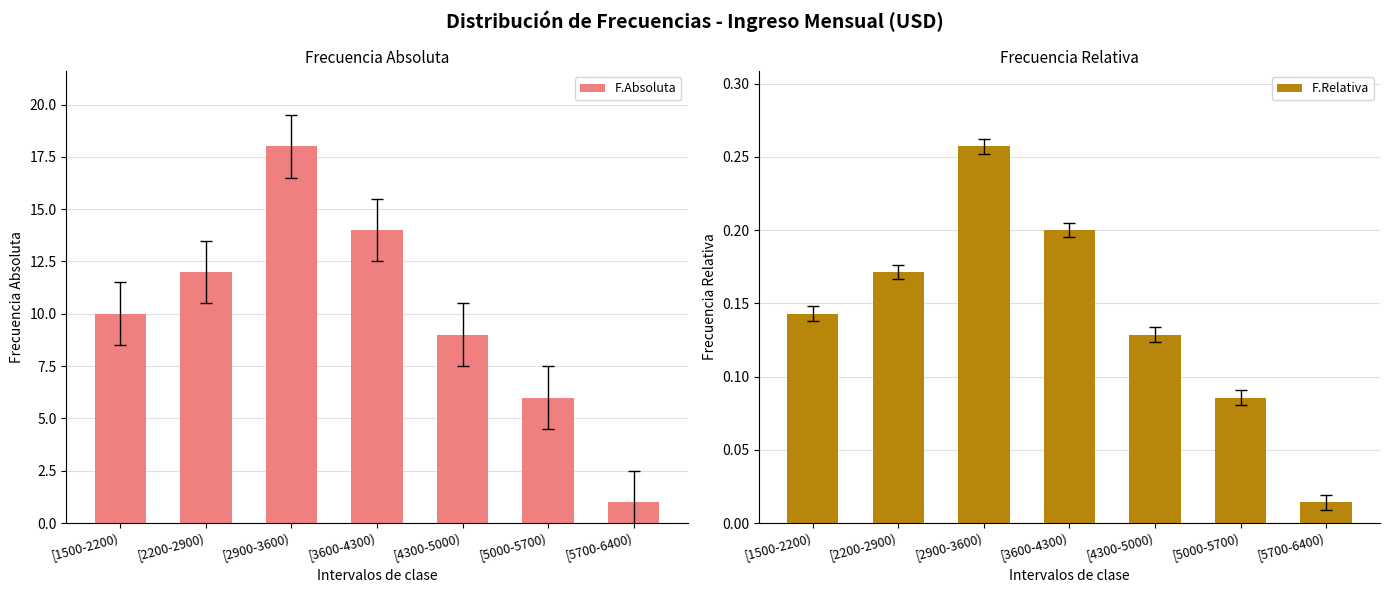

Which series changed the most between [1500-2200) and [5700-6400)?

F.Absoluta